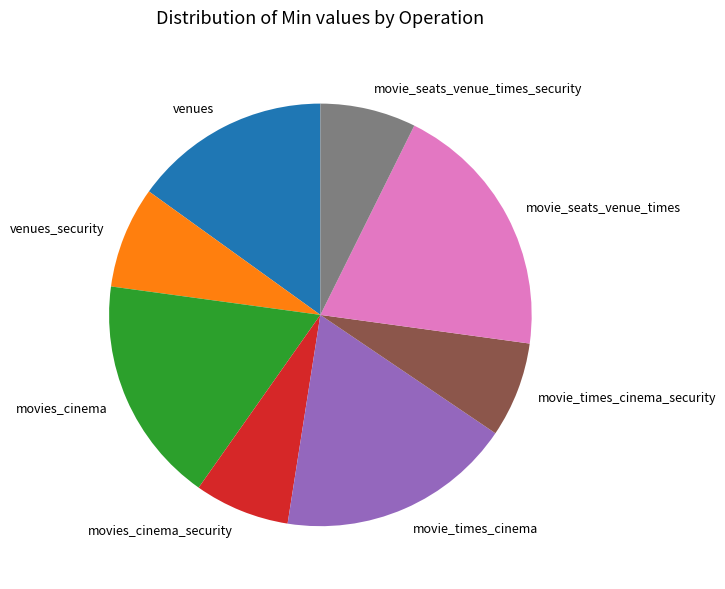

What is the largest slice in the pie chart?

movie_seats_venue_times